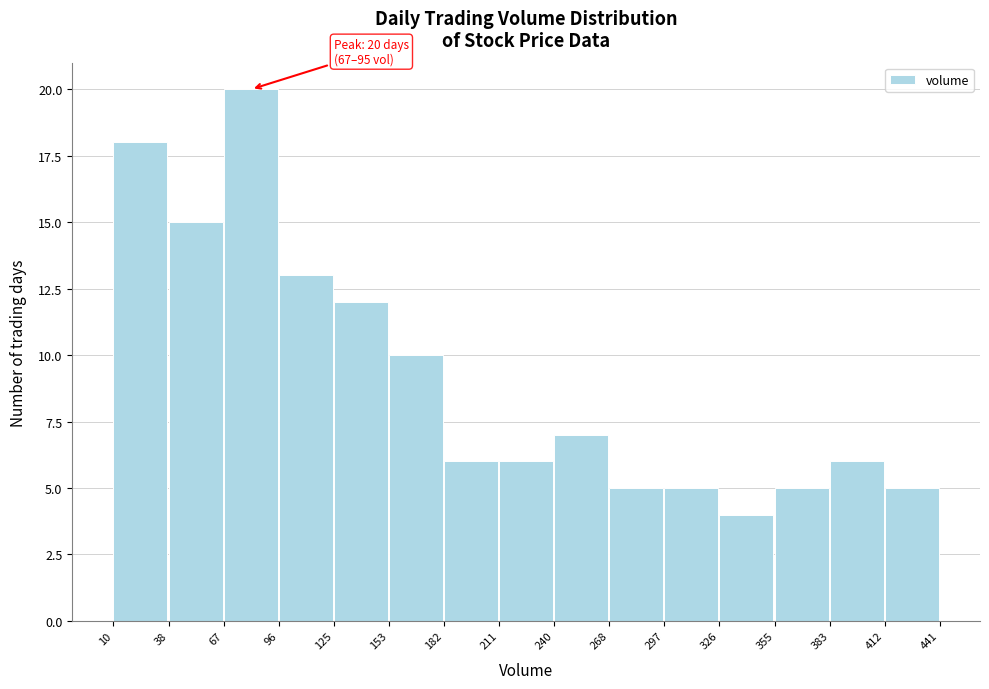

Which range on the x-axis has the tallest bar?

67 to 96